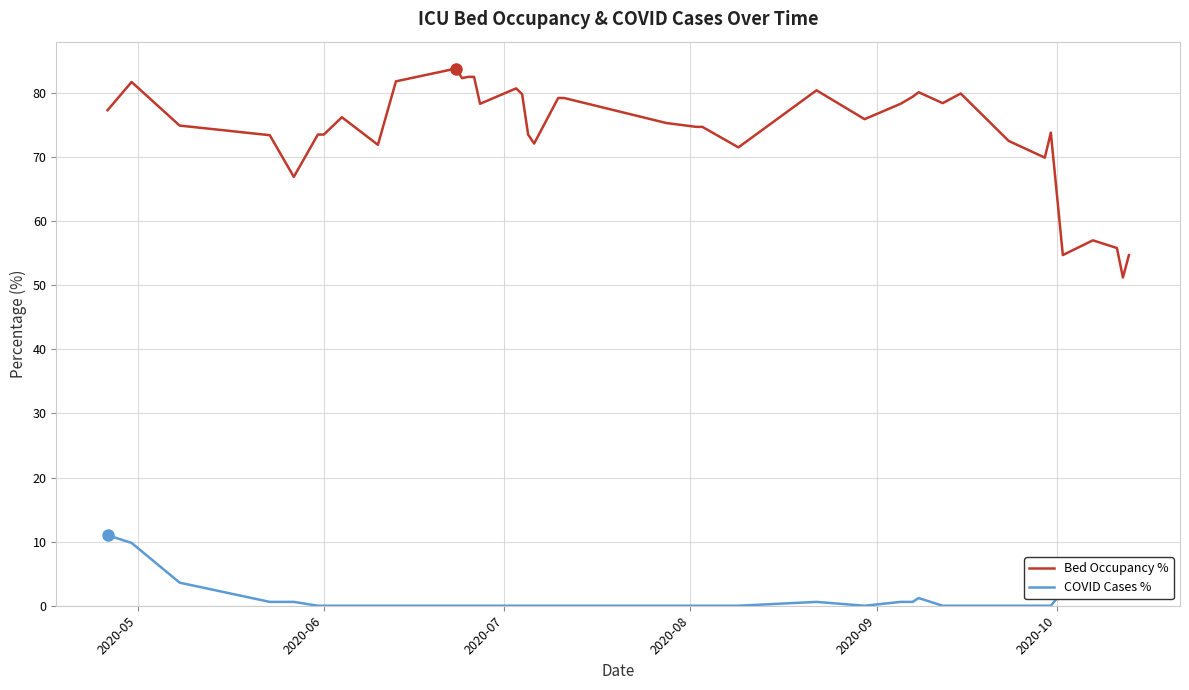

What is the difference between the maximum and minimum values in the Bed Occupancy % series?

32.6